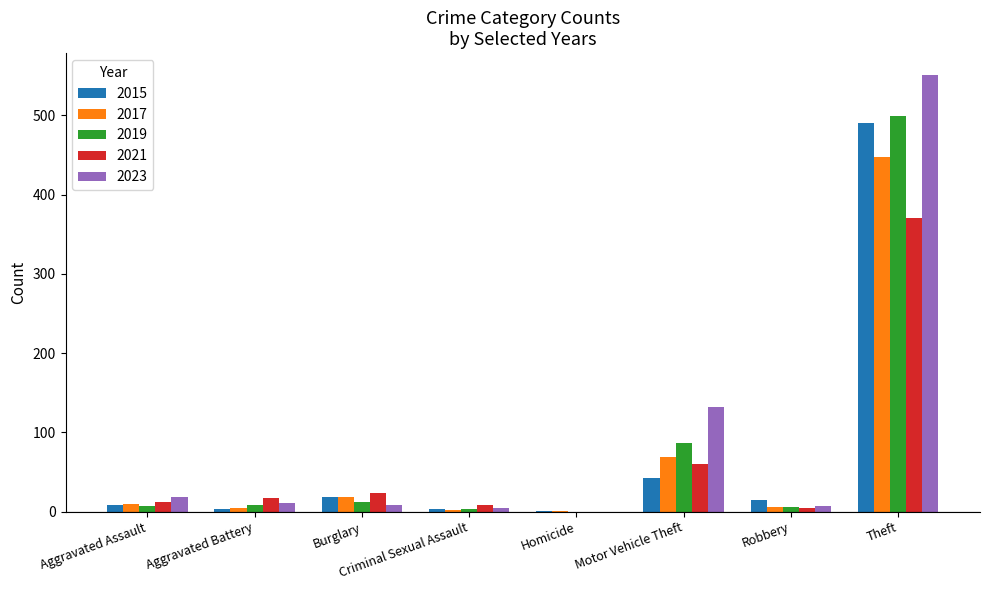

At which category is the sum across all series the highest?

Theft